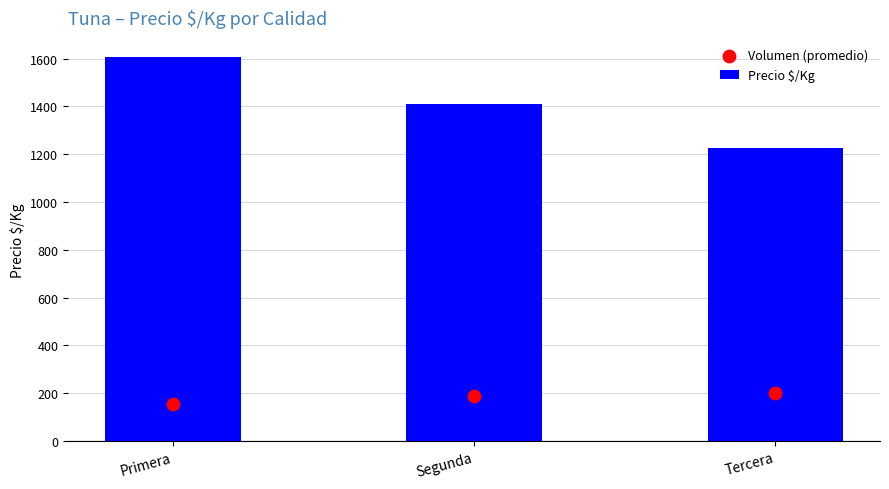

Is the value of Volumen (promedio) at Segunda greater than the value of Precio $/Kg at Primera?

No